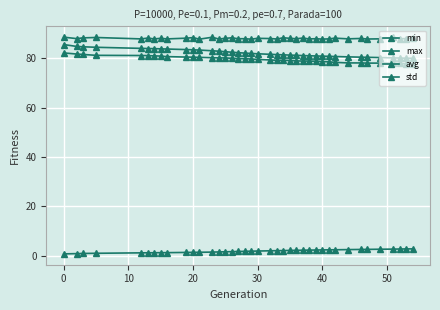

What is the difference between the maximum and second lowest values in the min series?

4.4